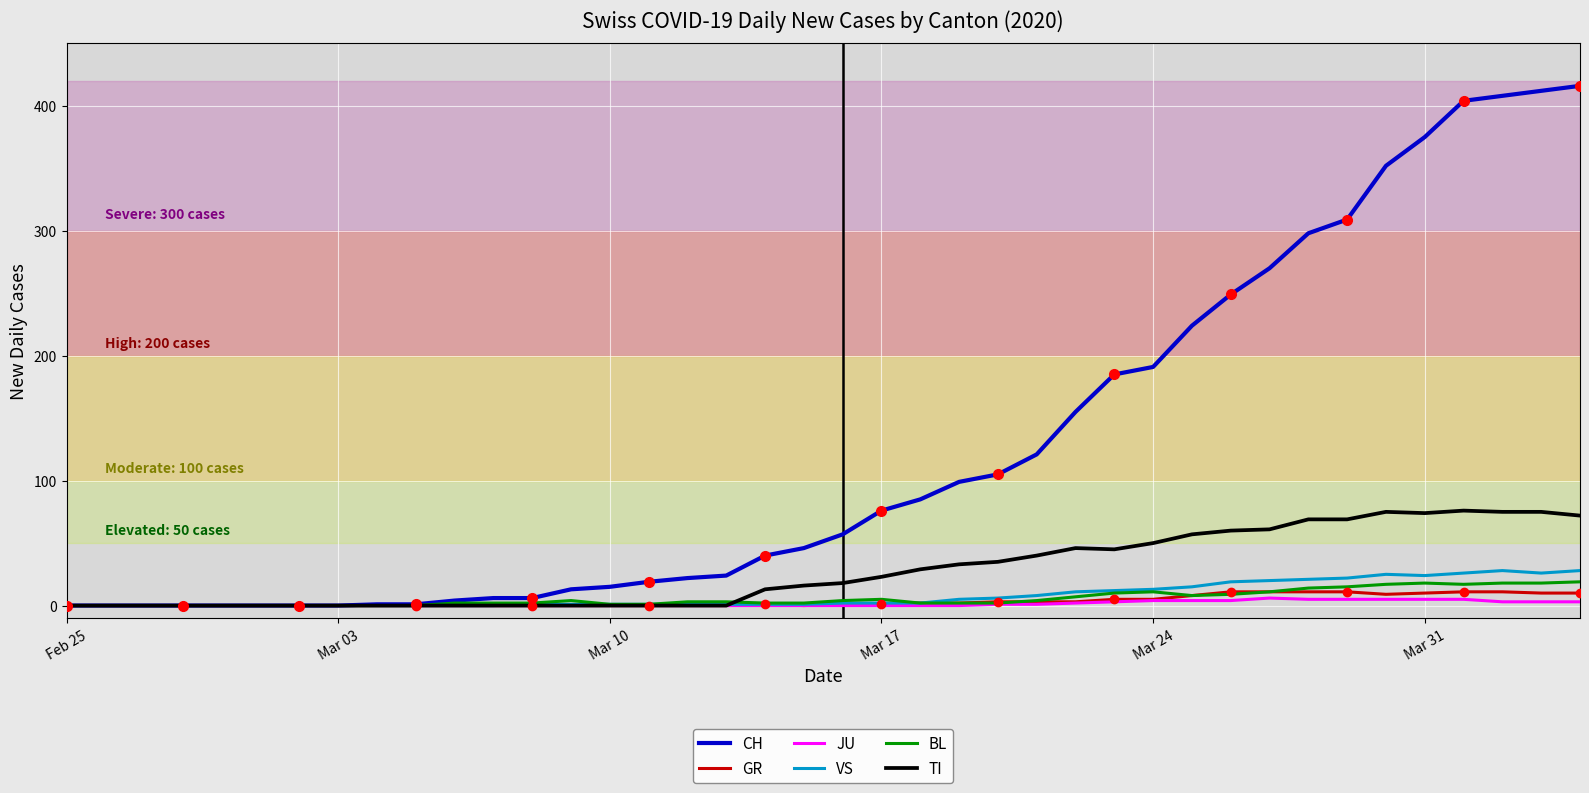

What is the highest value of the JU series?

6